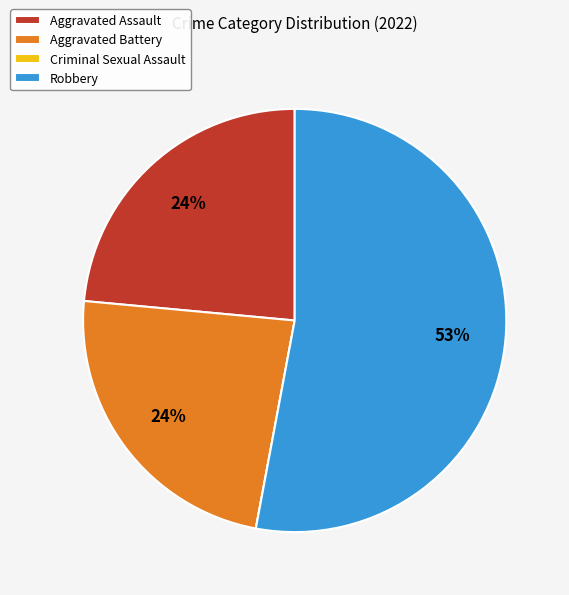

Which slice represents more than half of the pie?

Robbery